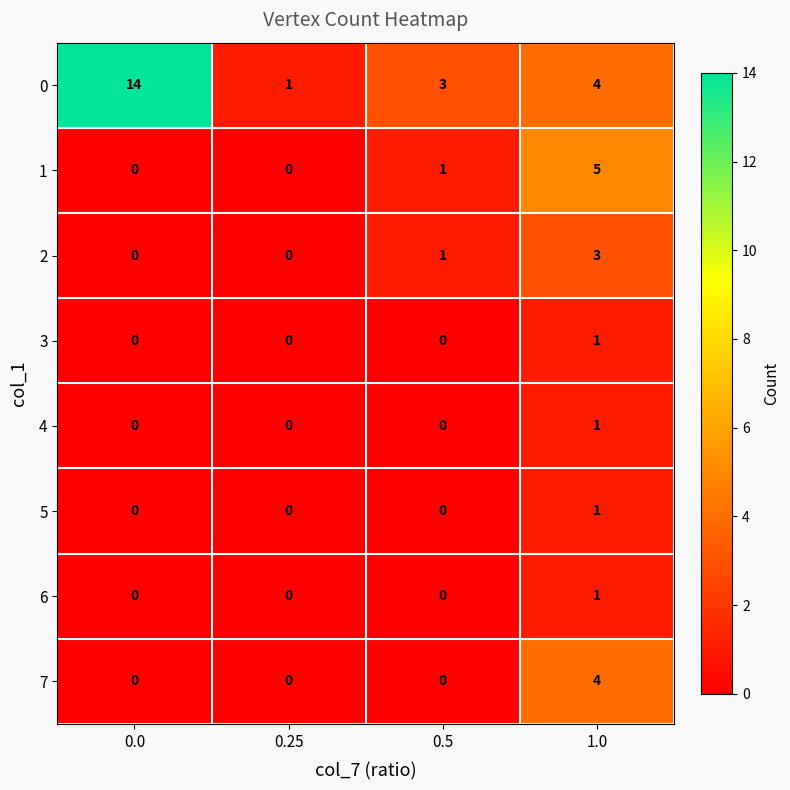

Which series has the largest total across all categories?

0